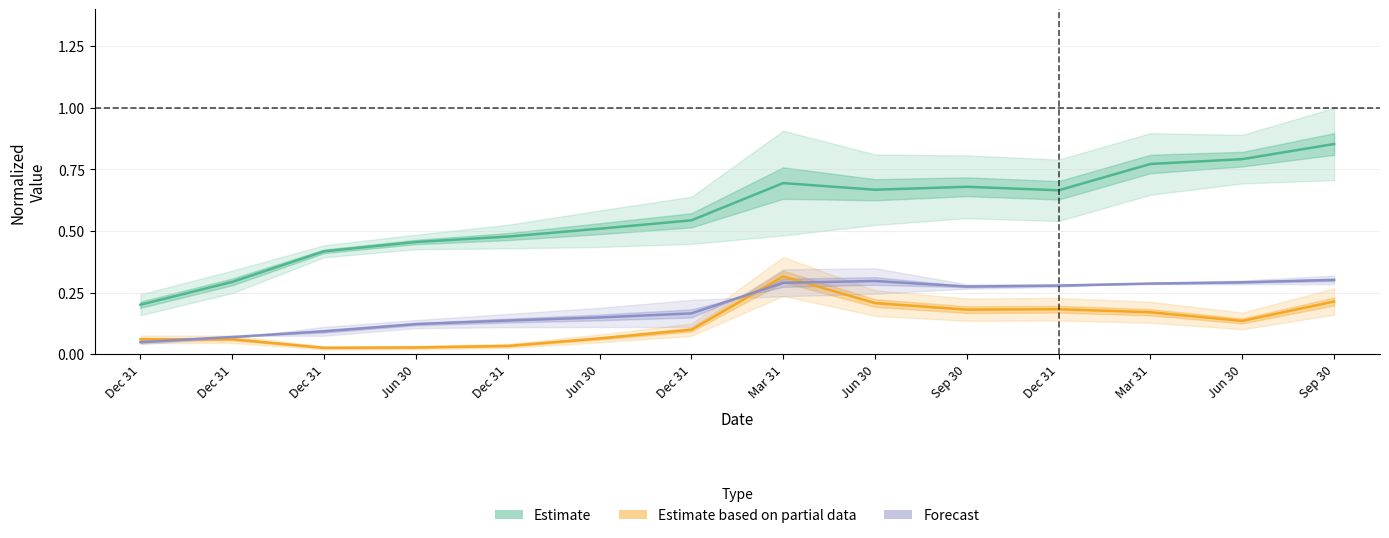

The value of Estimate based on partial data at Dec 31 is 0.0. True or false?

True